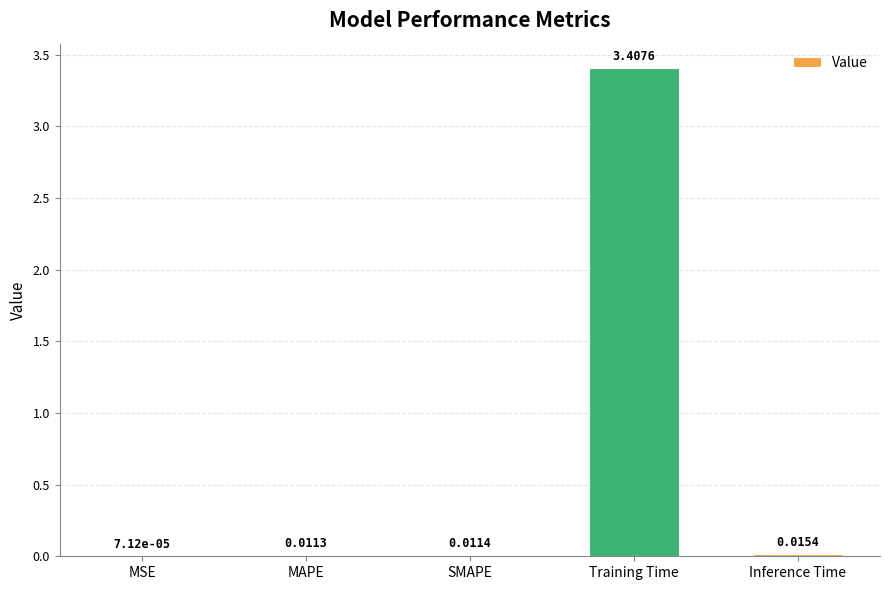

Which label corresponds to the largest value in the chart?

Training Time